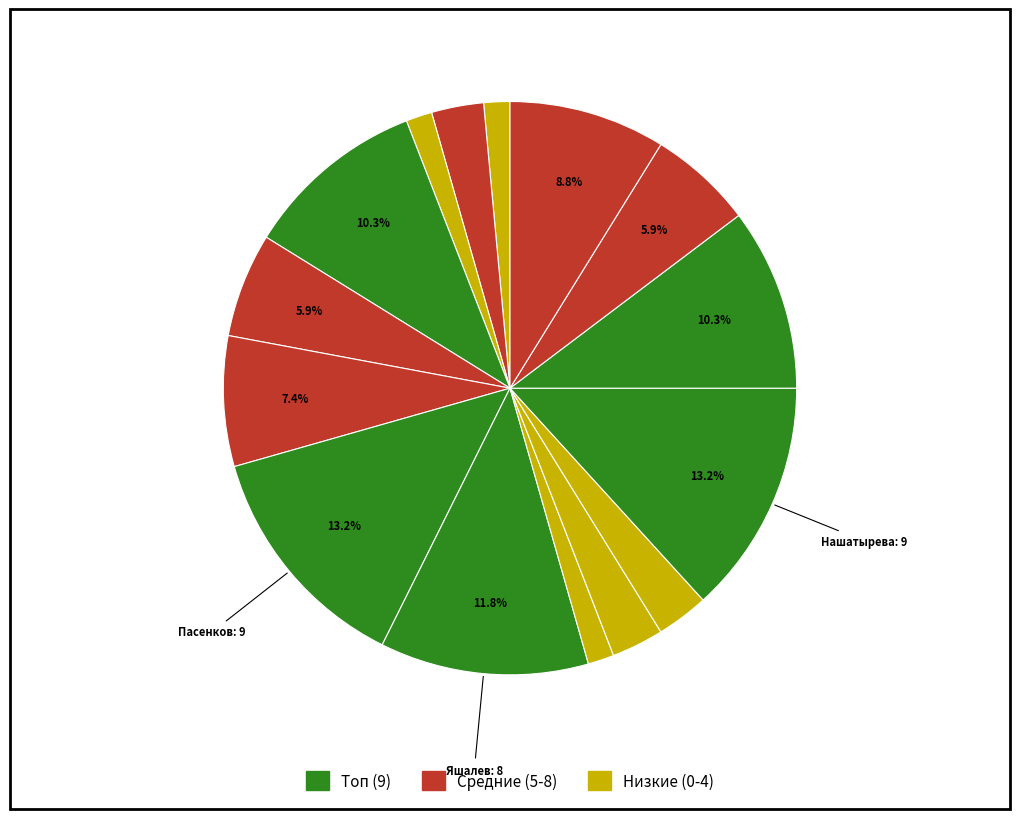

How many slices are in this pie chart?

15